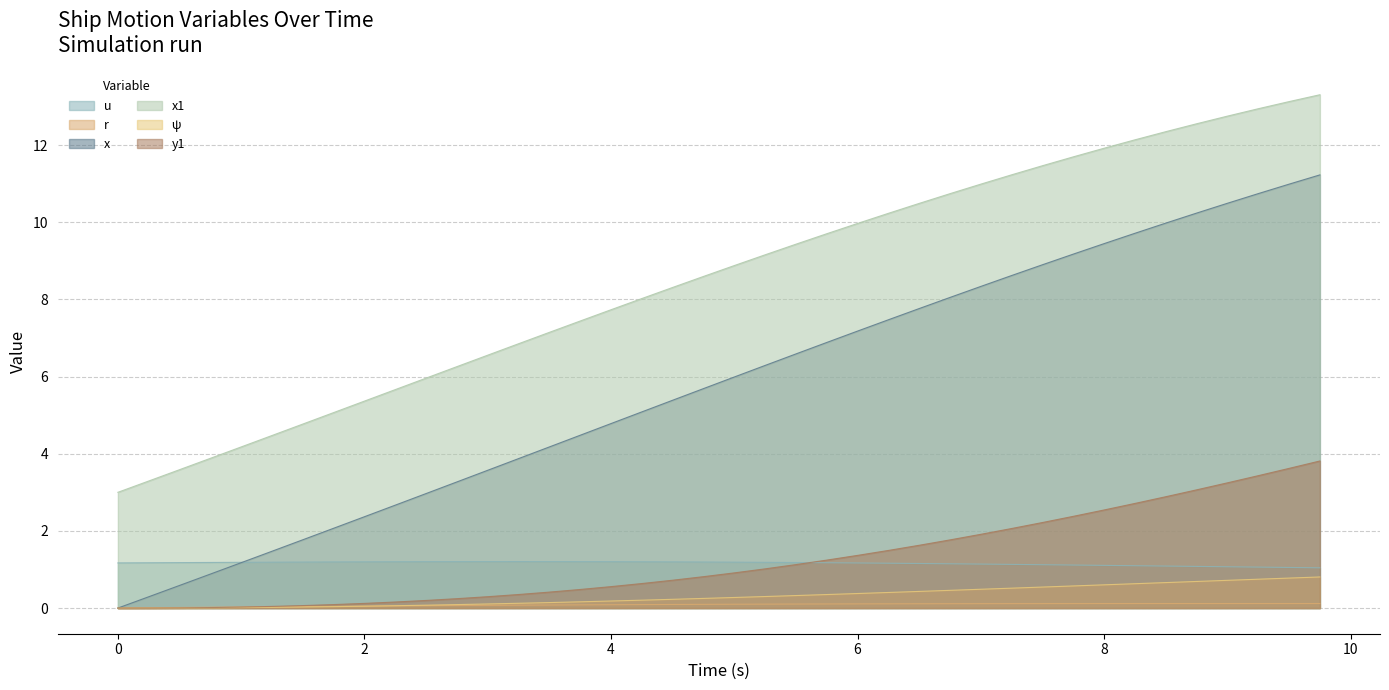

Is the value of y1 at 3.75 greater than the value of ψ at 8.5?

No